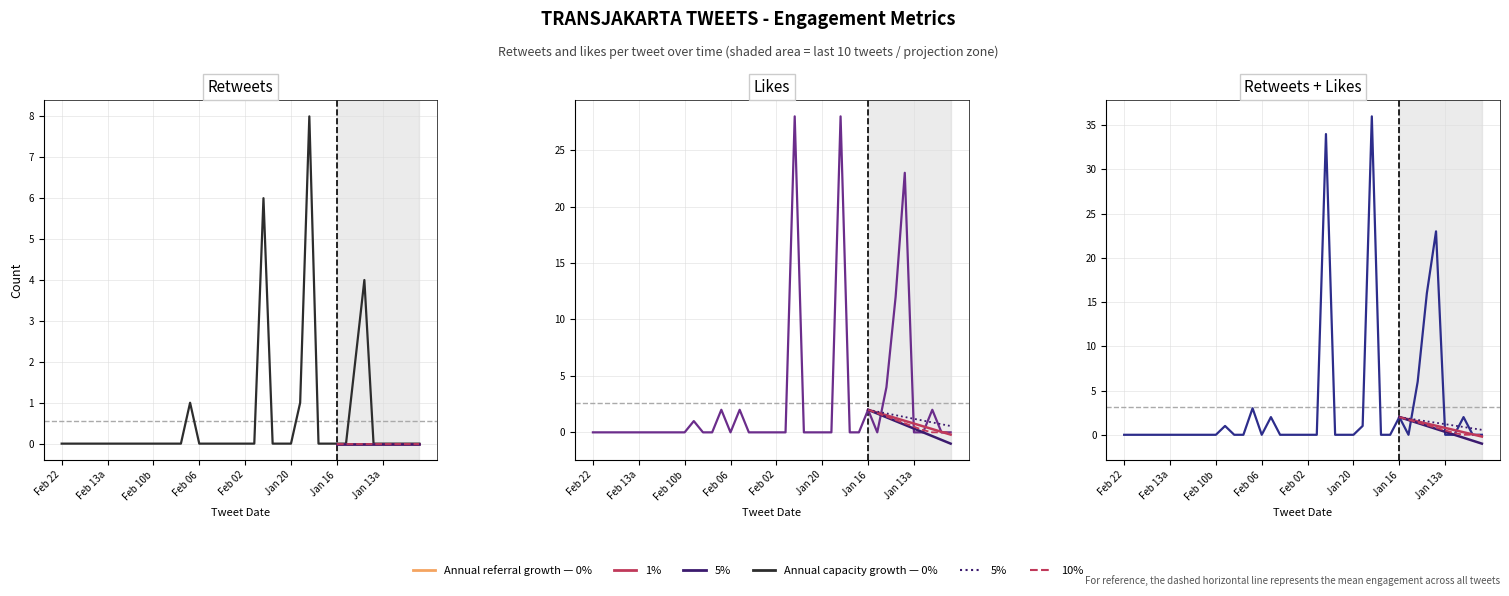

In likes, how many points are lower than both neighbors (excluding endpoints)?

2